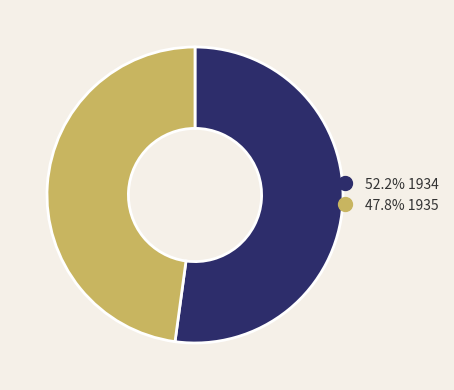

Is there any slice that represents more than half of the pie?

Yes